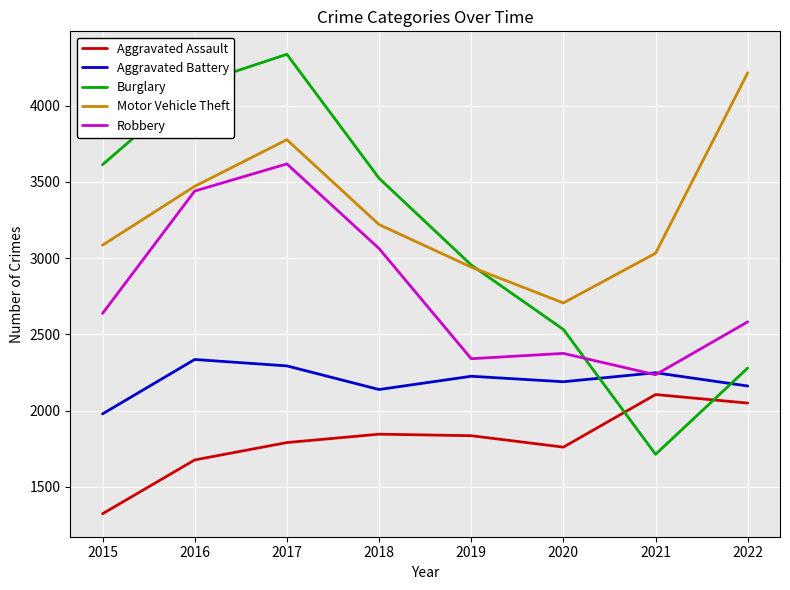

What is the maximum value shown in the chart?

4337